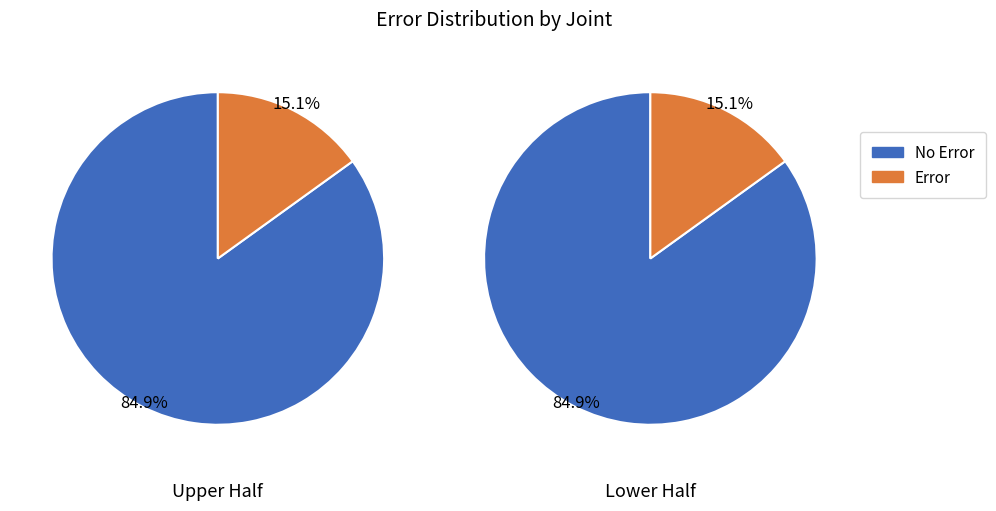

Is it true that 1 is 37% of the pie?

False